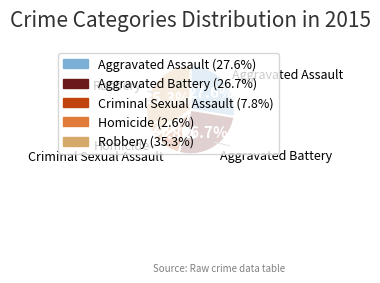

Between Criminal Sexual Assault and Aggravated Battery, which is larger?

Aggravated Battery